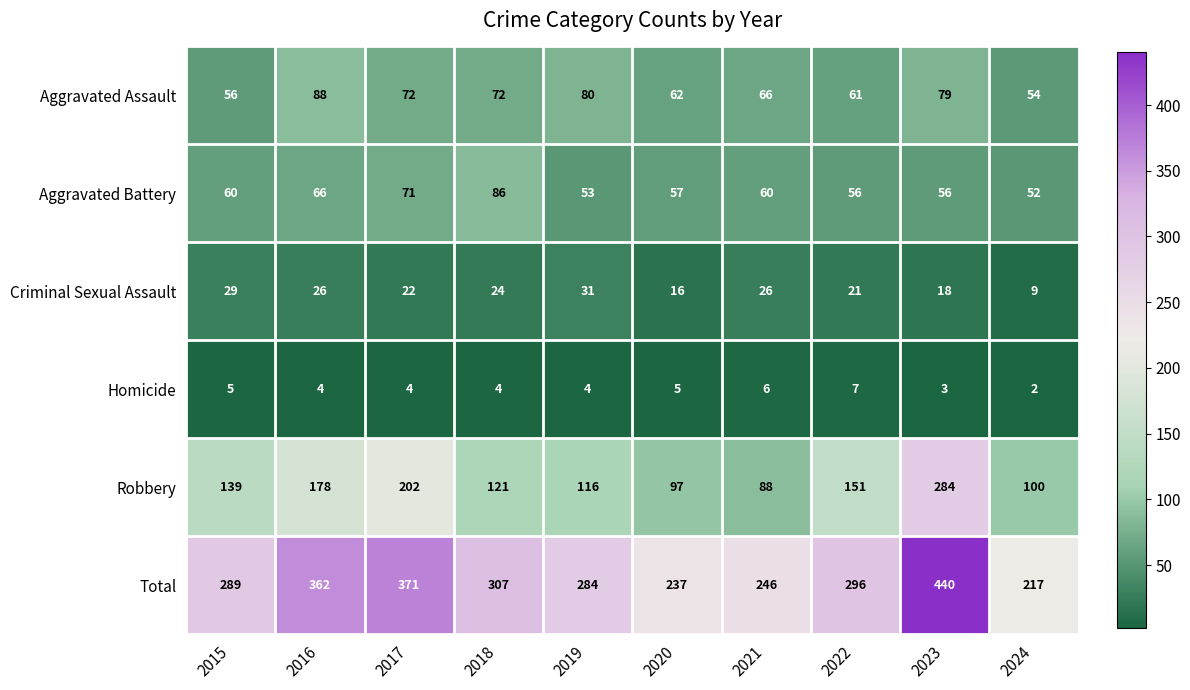

Is it true that Aggravated Assault equals 38 at 2017?

False